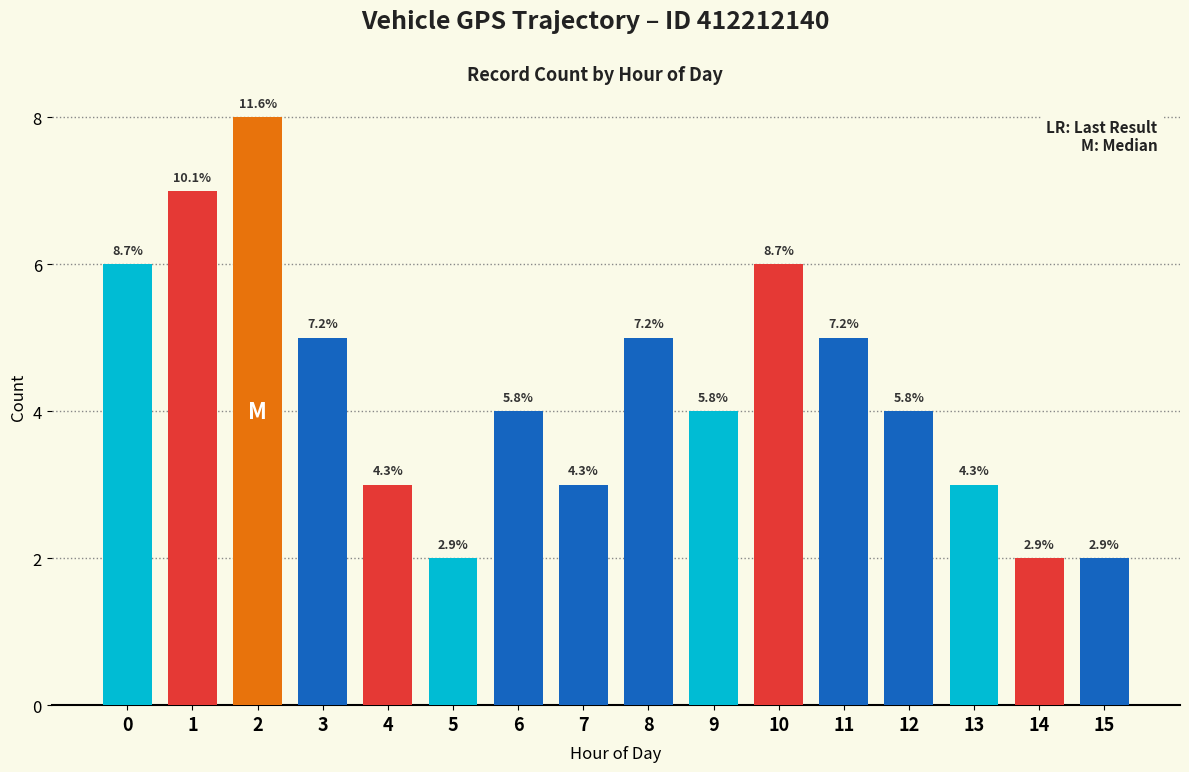

How many bars are there in total?

16